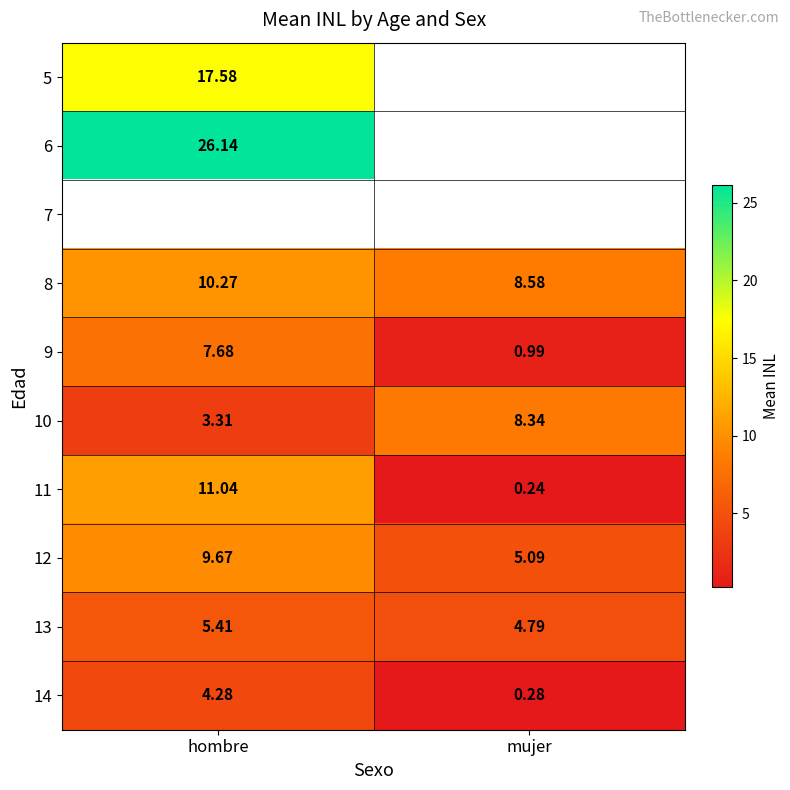

Where does the 12 series first go above 9?

hombre